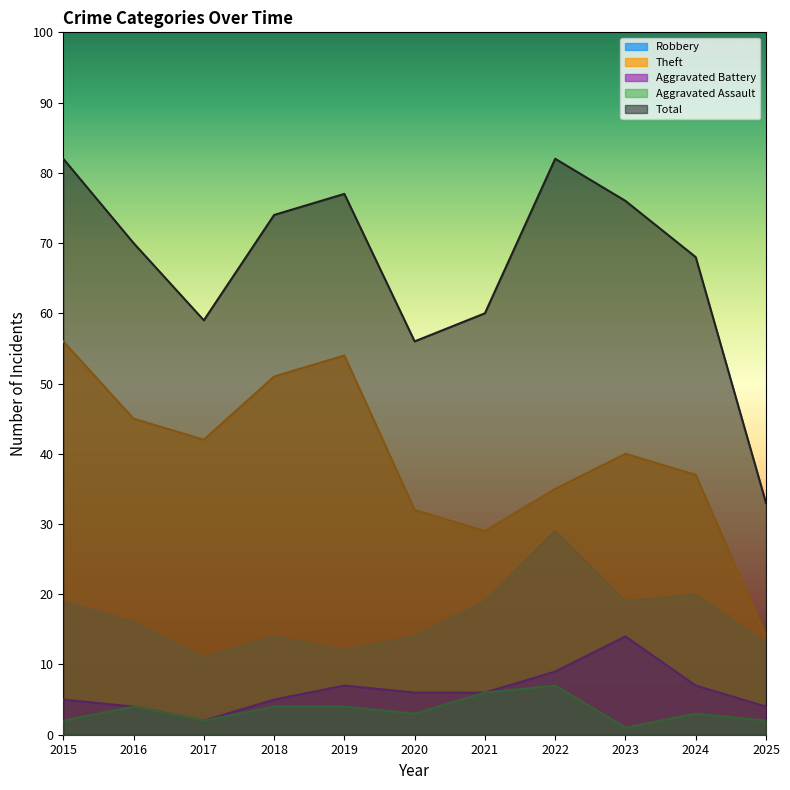

What is the difference between the highest and lowest values at 2025?

31